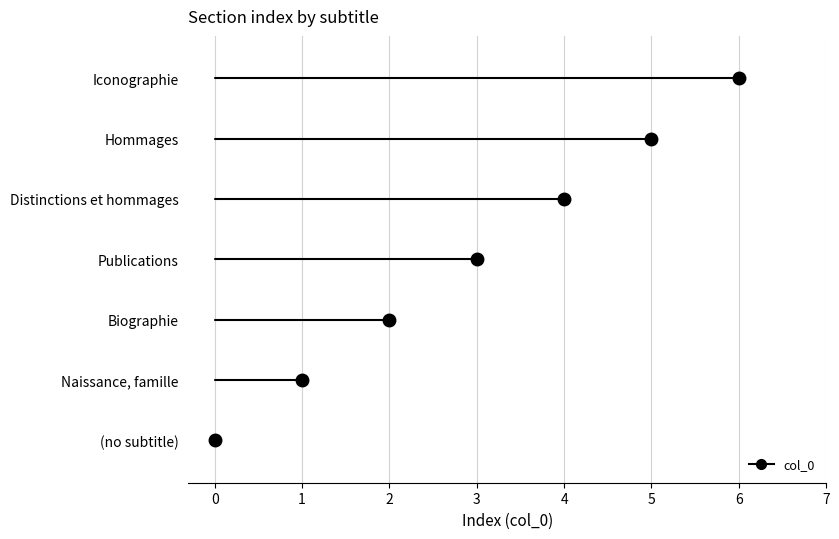

Which label corresponds to the smallest value in the chart?

(no subtitle)